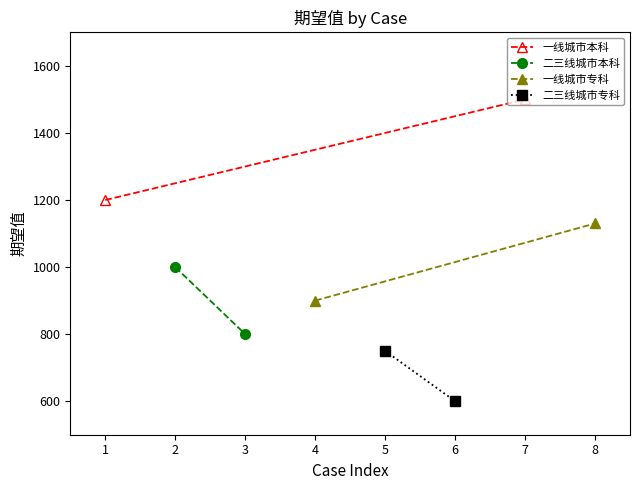

Reading left to right, list all the values displayed in this chart.

一线城市本科: 1200	1500
二三线城市本科: 1000	800
一线城市专科: 900	1130
二三线城市专科: 750	600